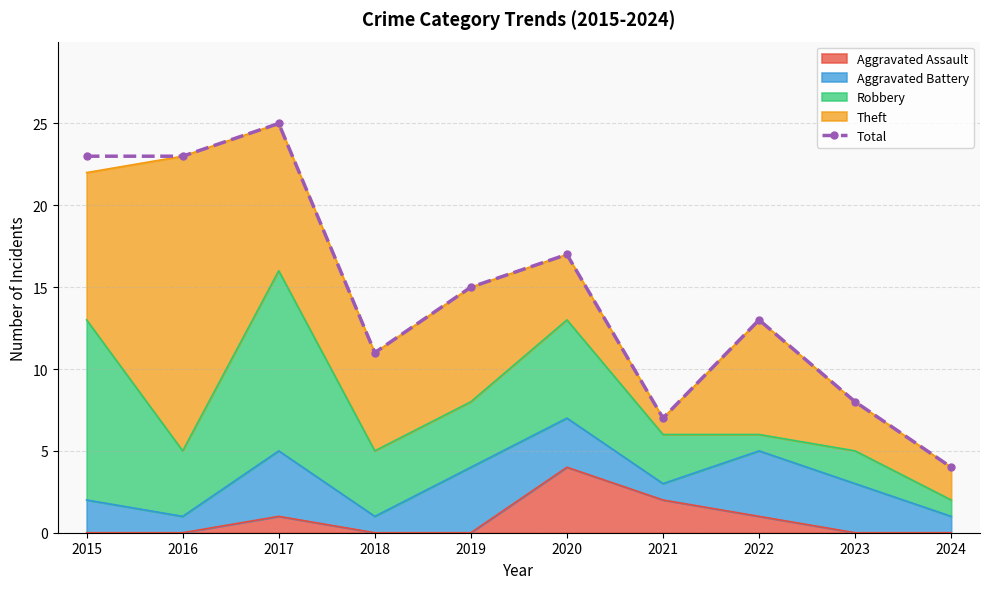

What is the value of the 6th point from the left?

17